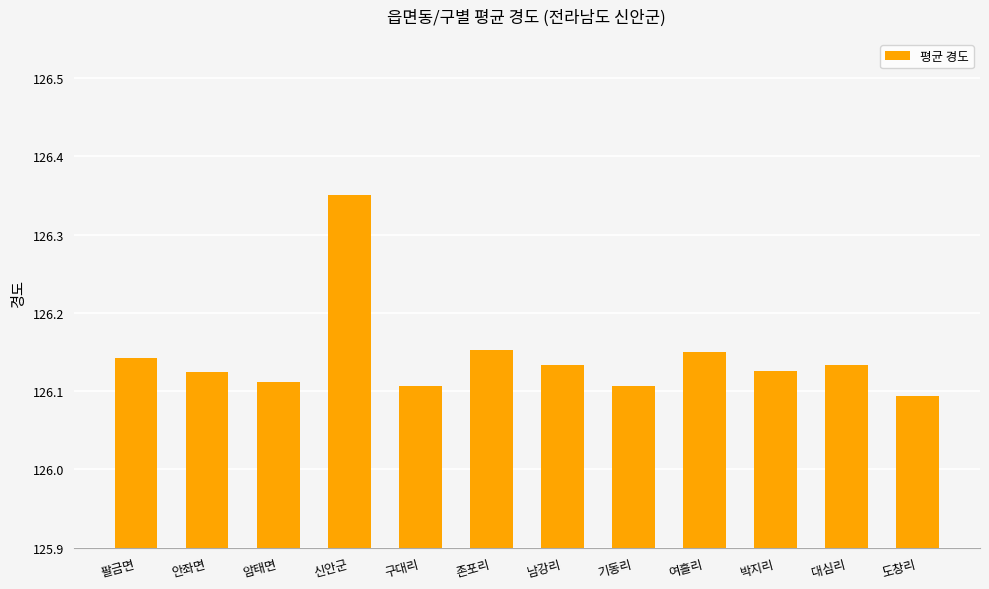

What is the sum of all values?

1513.7